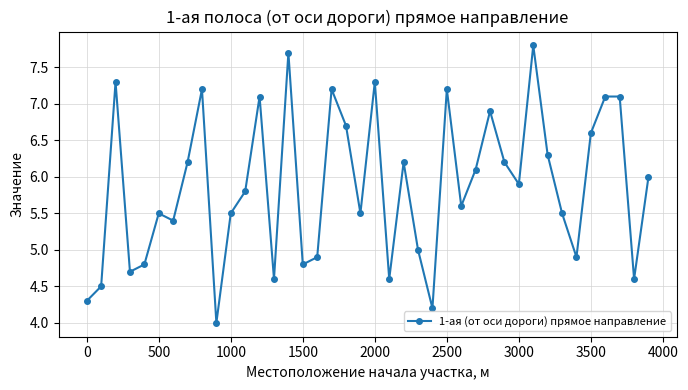

Reading right to left, transcribe all the data shown in this chart.

6.0	4.6	7.1	7.1	6.6	4.9	5.5	6.3	7.8	5.9	6.2	6.9	6.1	5.6	7.2	4.2	5.0	6.2	4.6	7.3	5.5	6.7	7.2	4.9	4.8	7.7	4.6	7.1	5.8	5.5	4.0	7.2	6.2	5.4	5.5	4.8	4.7	7.3	4.5	4.3